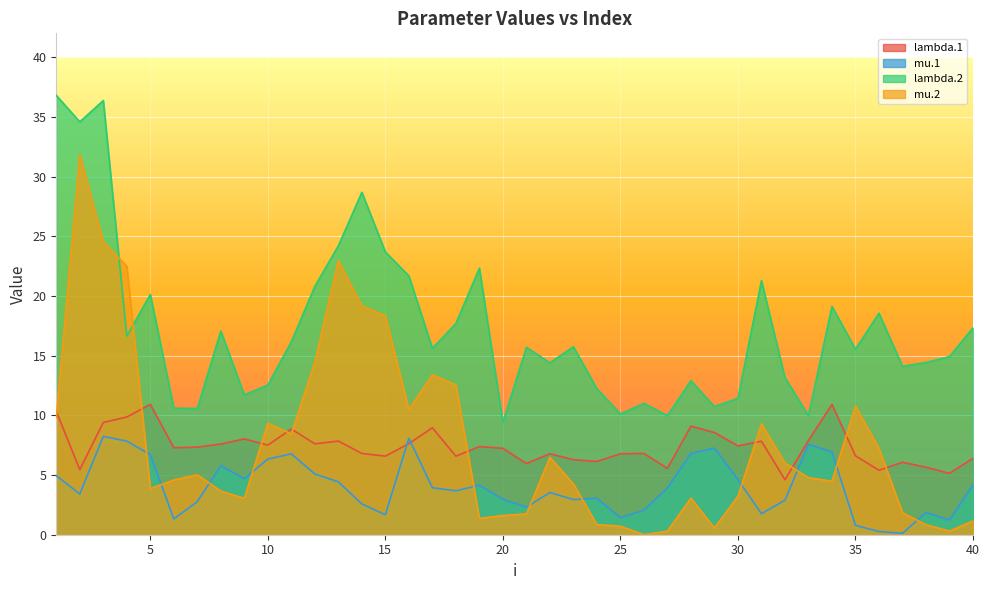

Does the chart display data point markers on the line(s)?

No